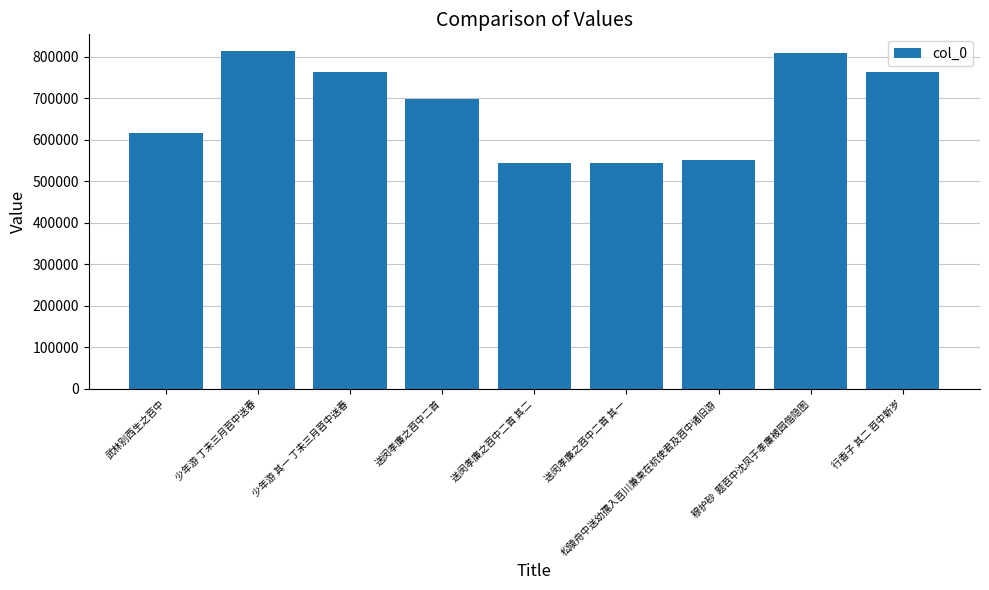

Between 武林别西生之苕中 and 送闵孝廉之苕中二首, which is larger?

送闵孝廉之苕中二首